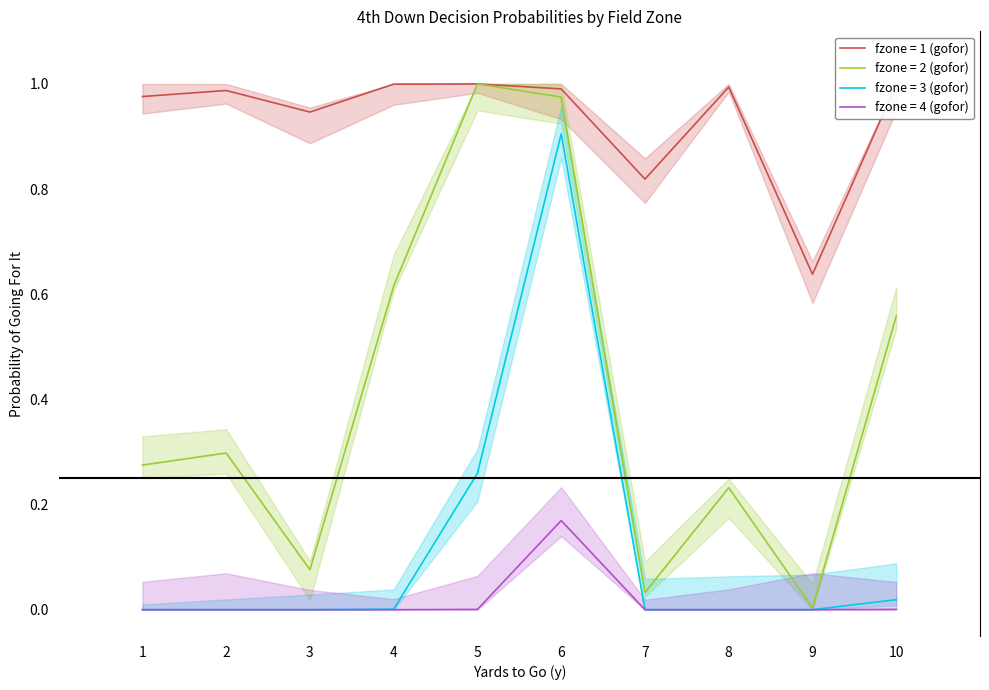

Reading left to right, list all the values displayed in this chart.

gofor_fz1: 1.0	1.0	0.9	1.0	1.0	1.0	0.8	1.0	0.6	1.0
gofor_fz2: 0.3	0.3	0.1	0.6	1.0	1.0	0.0	0.2	0.0	0.6
gofor_fz3: 0.0	0.0	0.0	0.0	0.3	0.9	0.0	0.0	0.0	0.0
gofor_fz4: 0.0	0.0	0.0	0.0	0.0	0.2	0.0	0.0	0.0	0.0